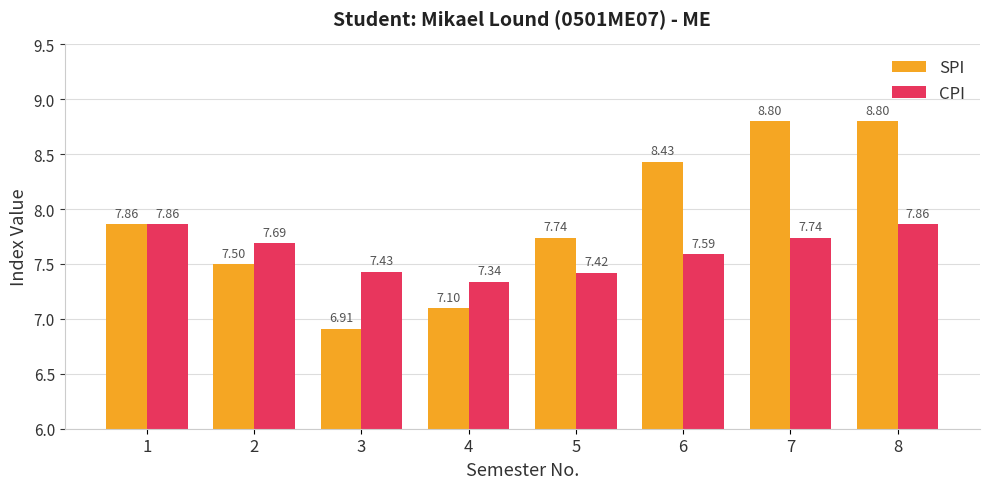

What are all the series names shown in the legend?

SPI, CPI